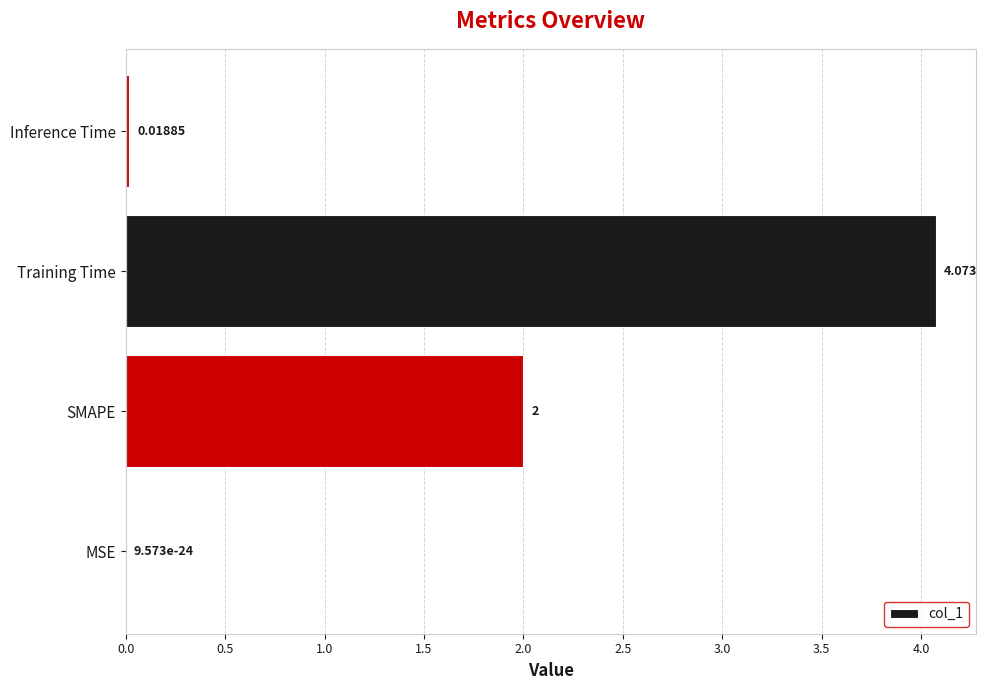

Between SMAPE and Training Time, which is larger?

Training Time